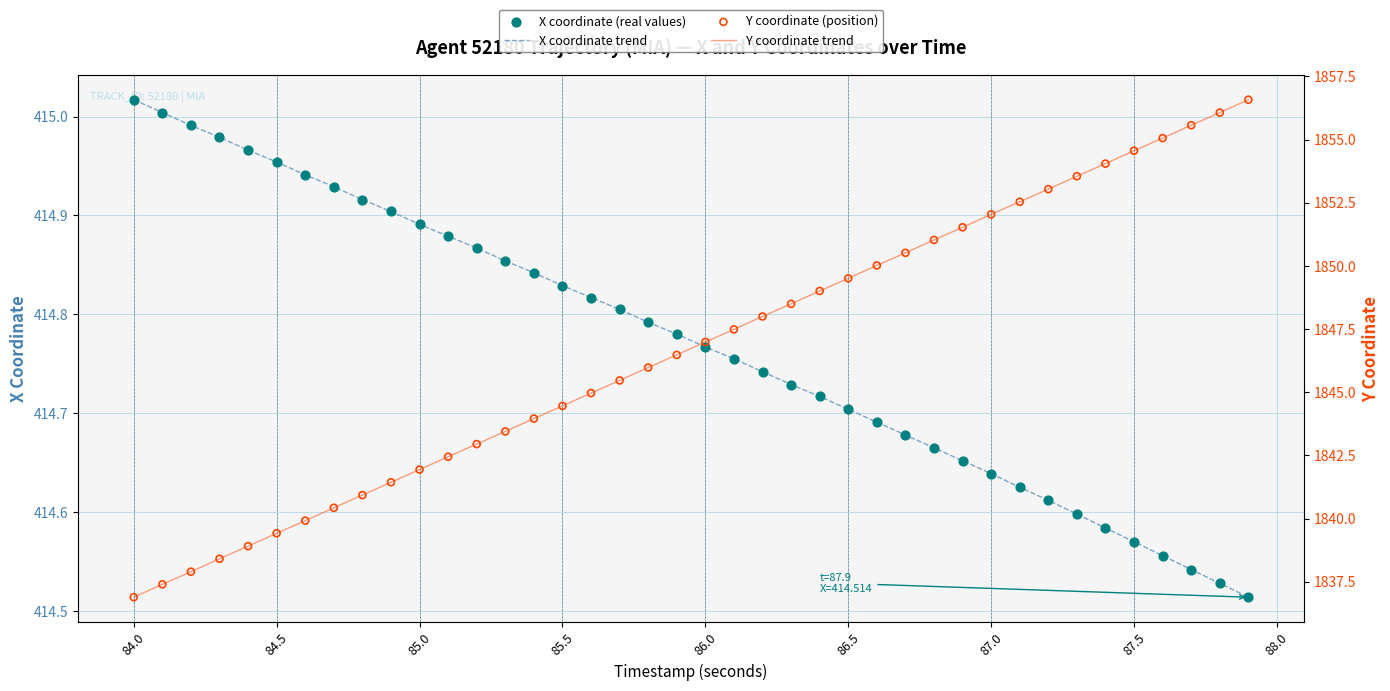

Which series has the largest Y range (max minus min)?

Y coordinate trend